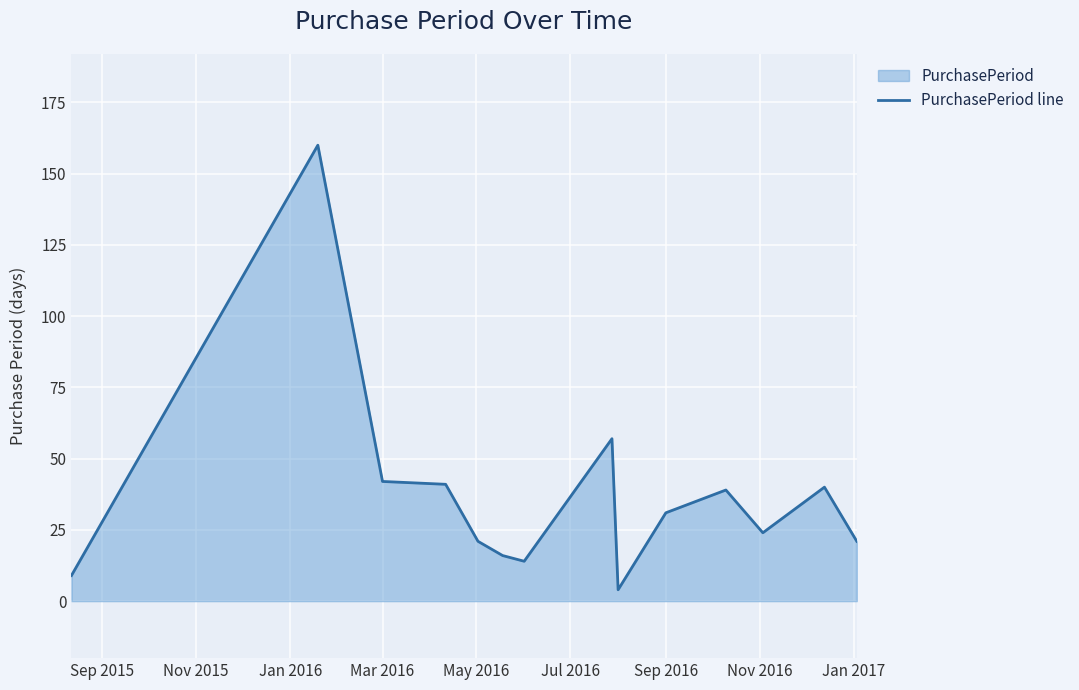

What is the difference between the maximum and minimum values?

156